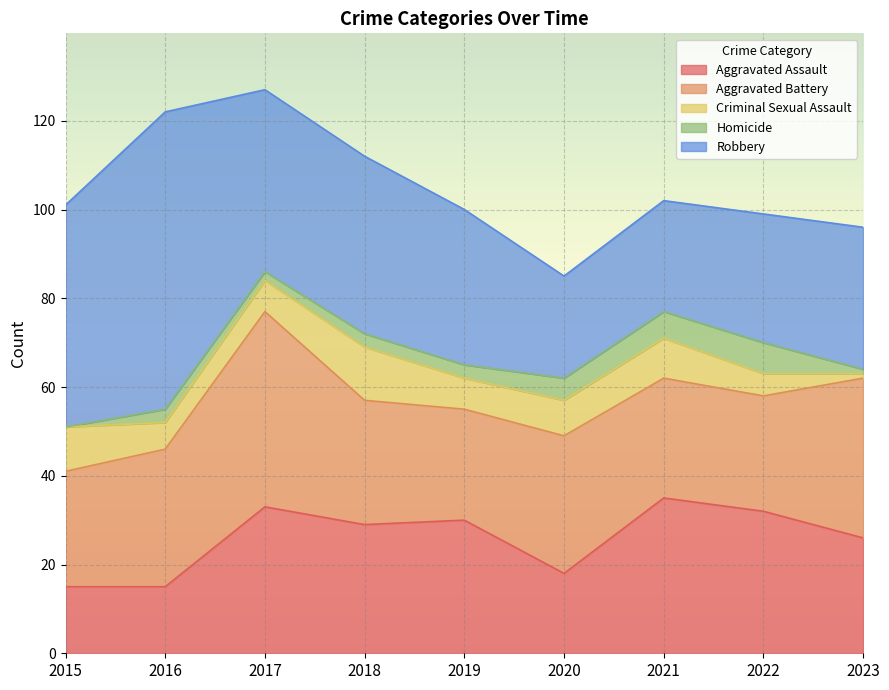

What is the value of the Aggravated Assault point at the 3rd from the left?

33